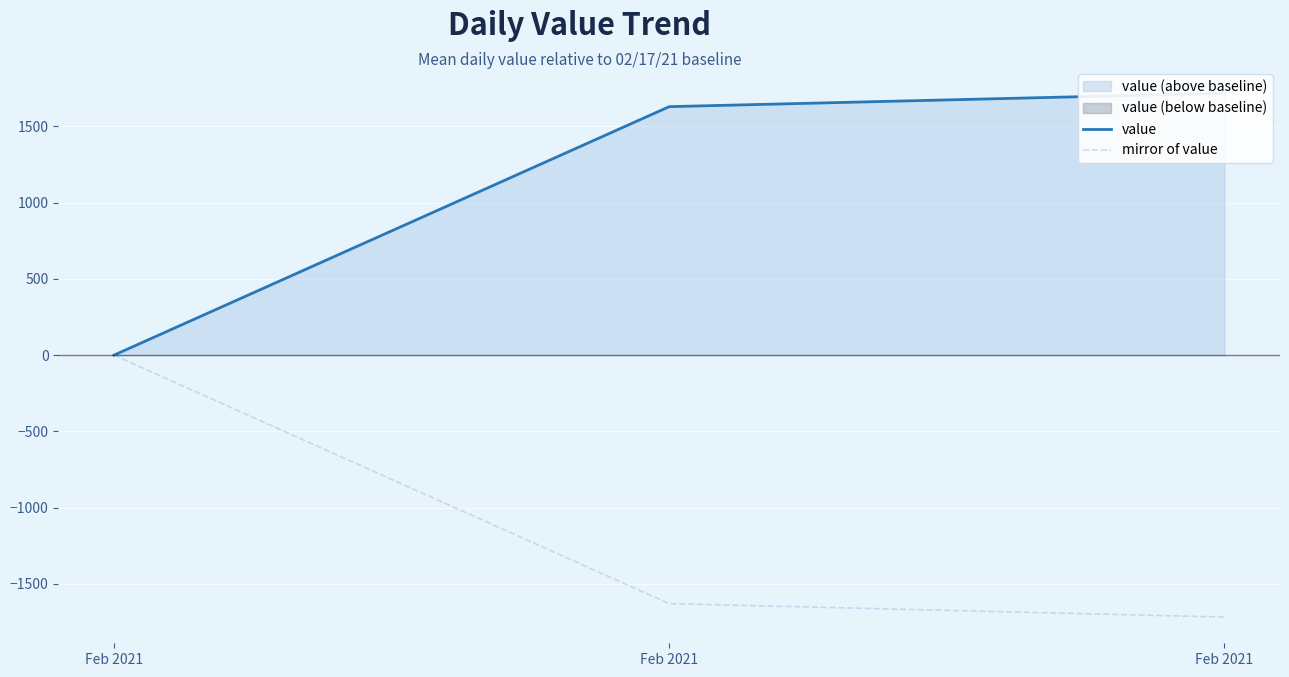

How many categories are shown in the chart?

3